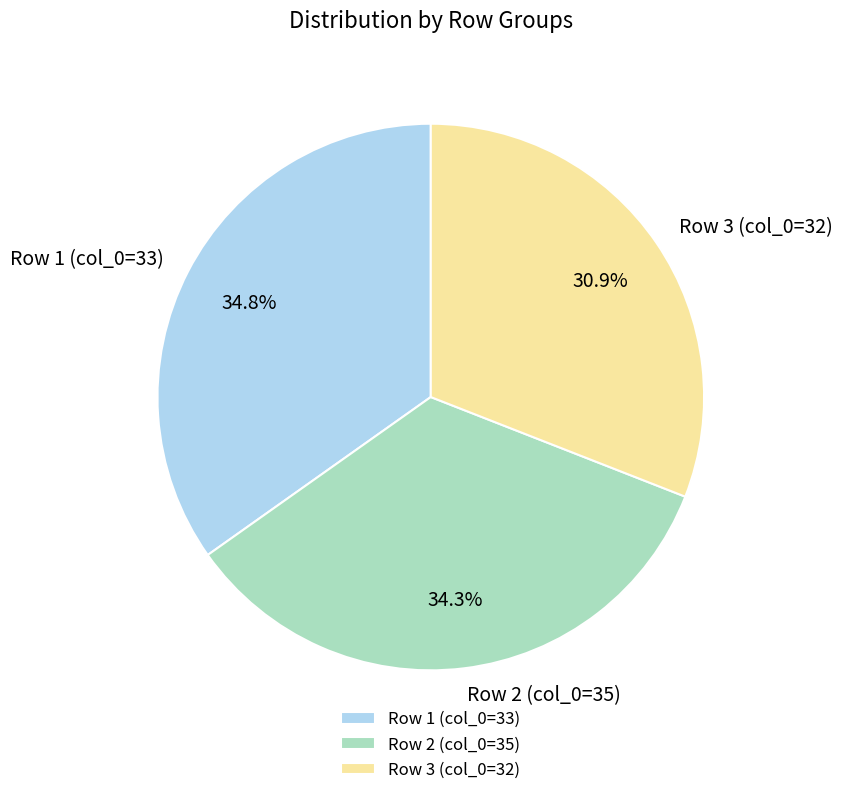

The Row 3 (col_0=32) slice represents 43% of the pie. True or false?

False